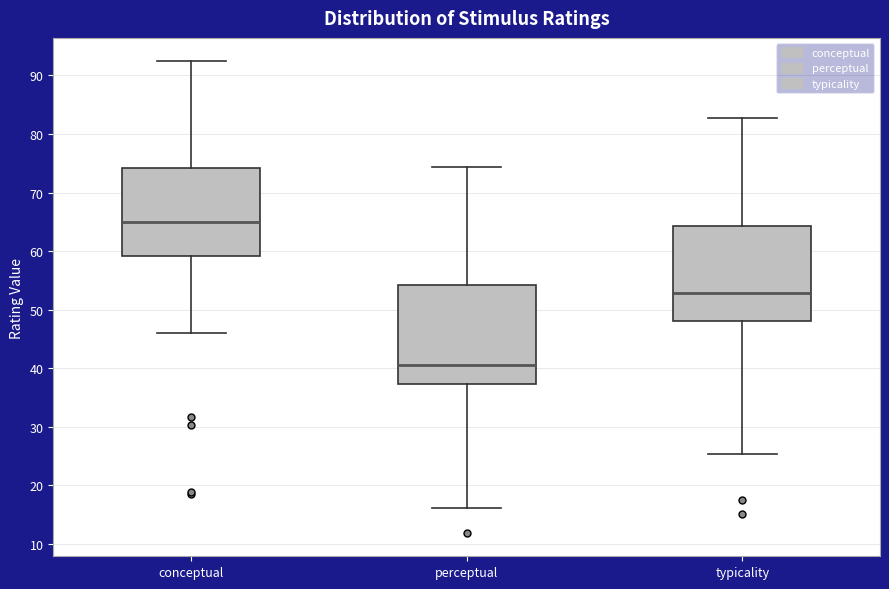

Where does the lower whisker of the box for typicality end on the y-axis? The values are not printed on the chart, so give them approximately, as read against the axis.

25